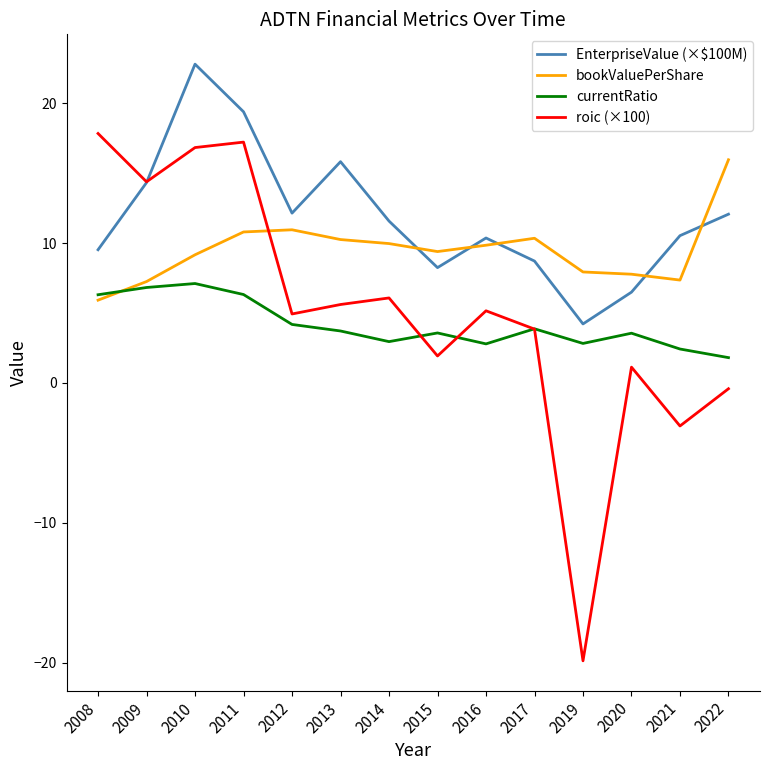

The value of bookValuePerShare at 2016 is 9.8. True or false?

True